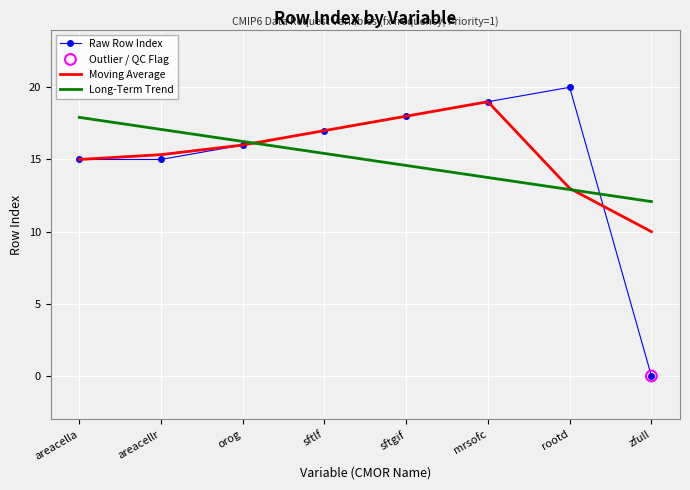

What is the spread (max minus min) of values at sftgif?

3.4